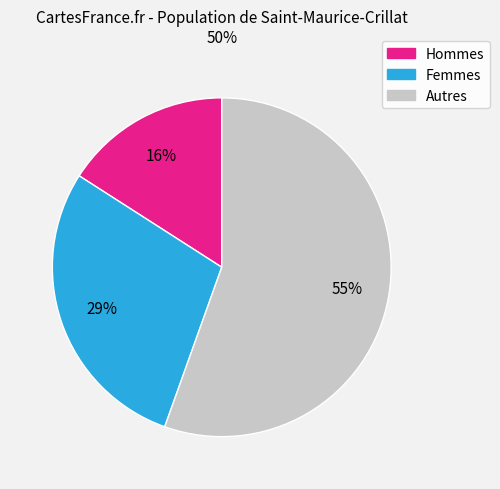

What is the majority slice?

Autres